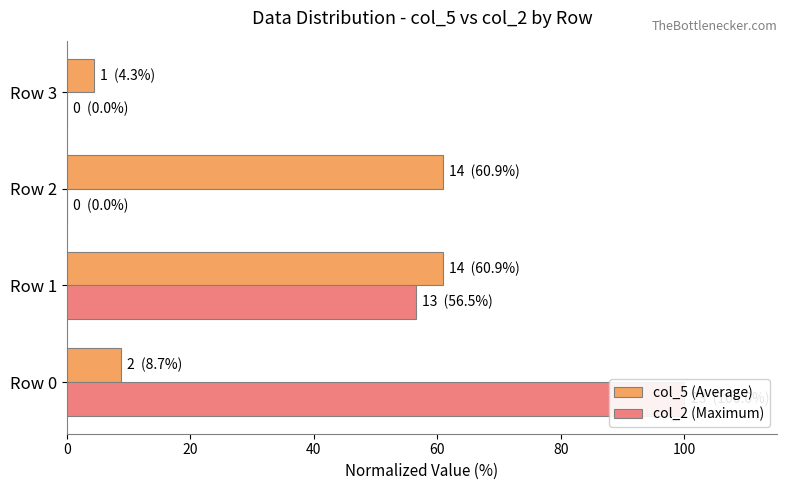

Count the number of data series in this chart.

2